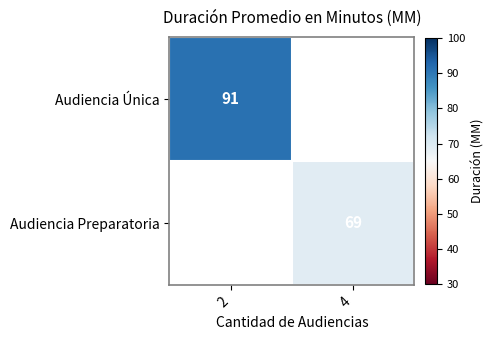

True or false: Audiencia Preparatoria has a value of 25 at 4.

False